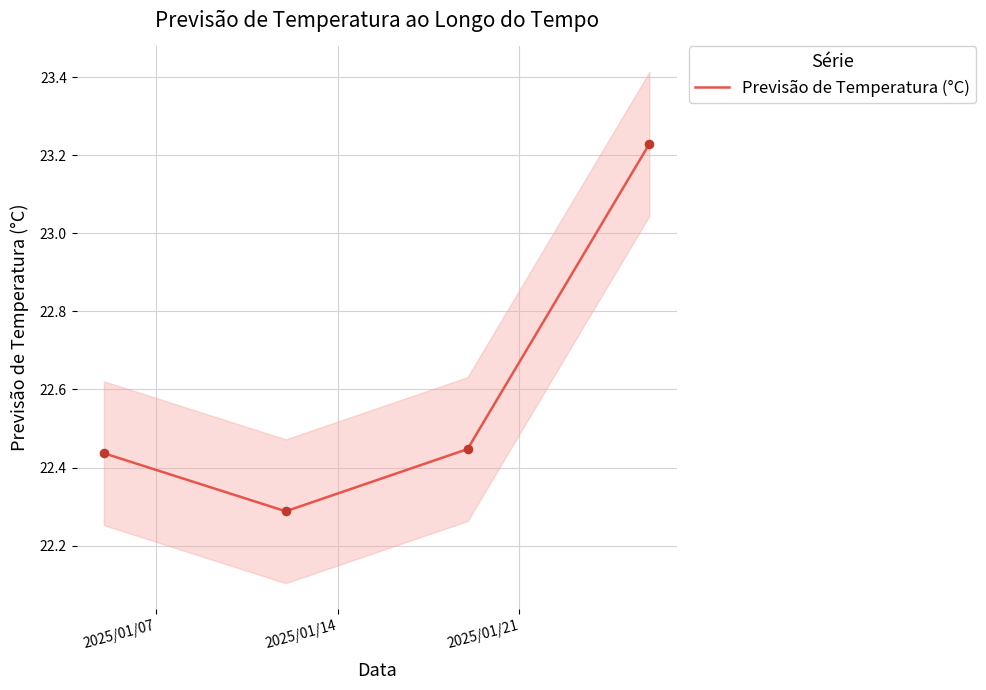

True or false: Previsão de Temperatura (°C) has more than 1 interior local peaks.

False